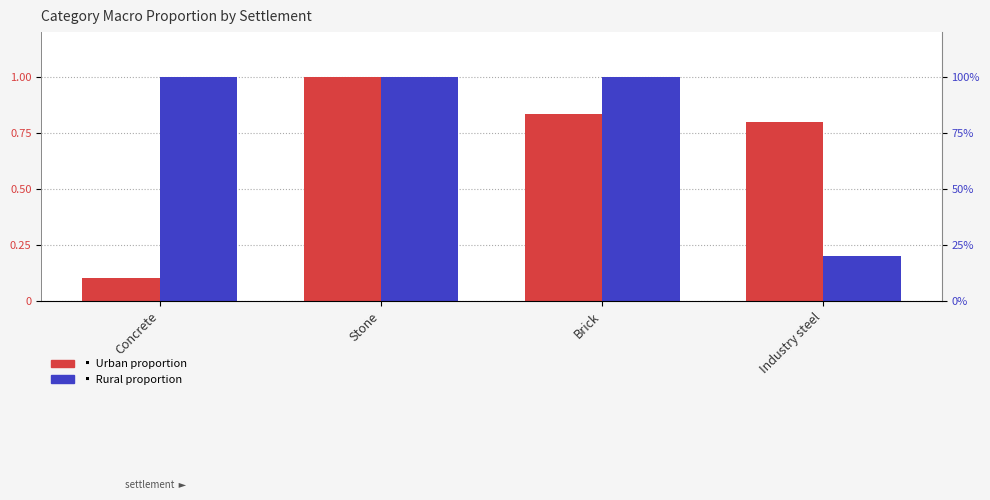

Where is Urban nearest to the value 0?

Concrete